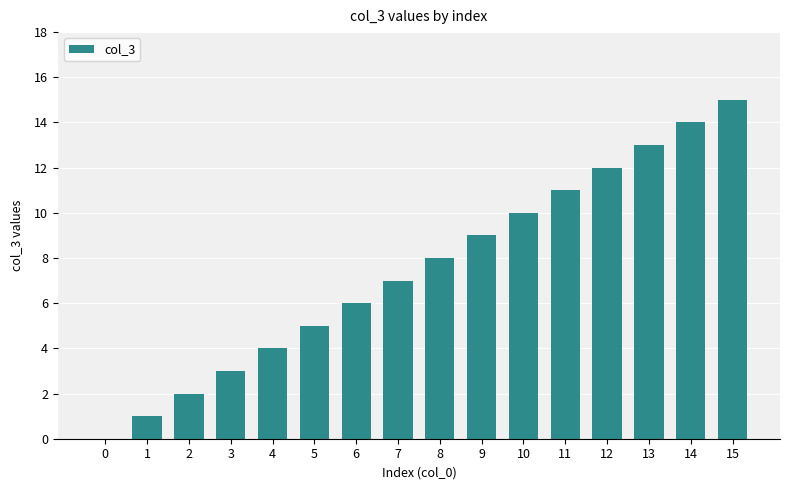

The chart shows a value of 18 at 12. True or false?

False